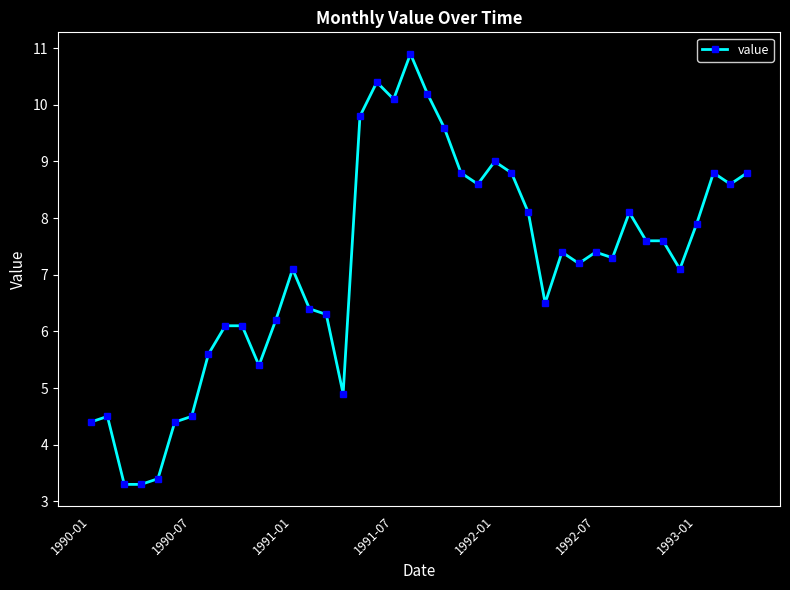

What is the value of the 27th point from the left?

8.1